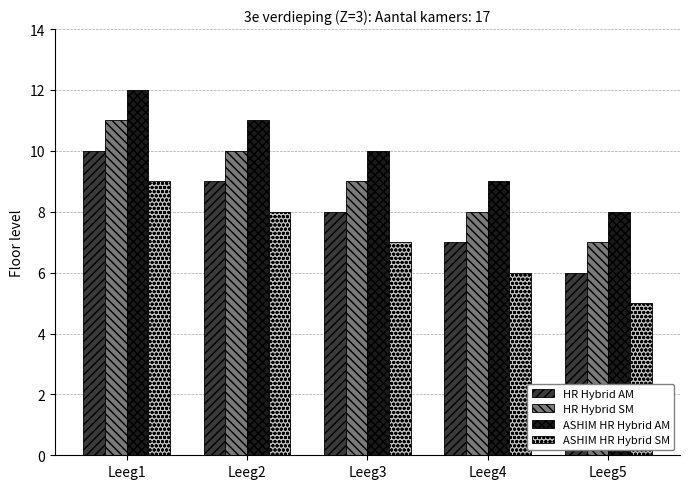

Rank the series at Leeg5 from lowest to highest value.

ASHIM HR Hybrid SM, HR Hybrid AM, HR Hybrid SM, ASHIM HR Hybrid AM